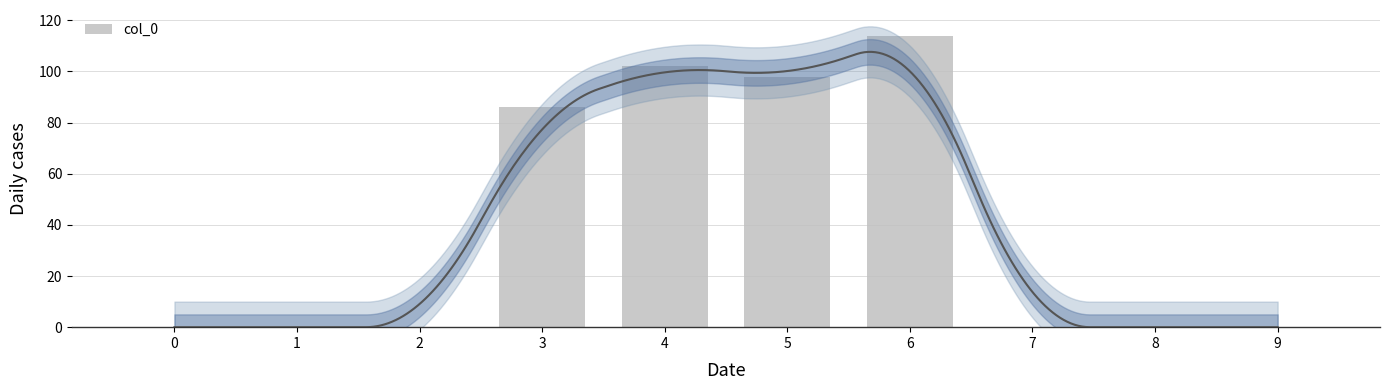

The value at 8 is 0. True or false?

True